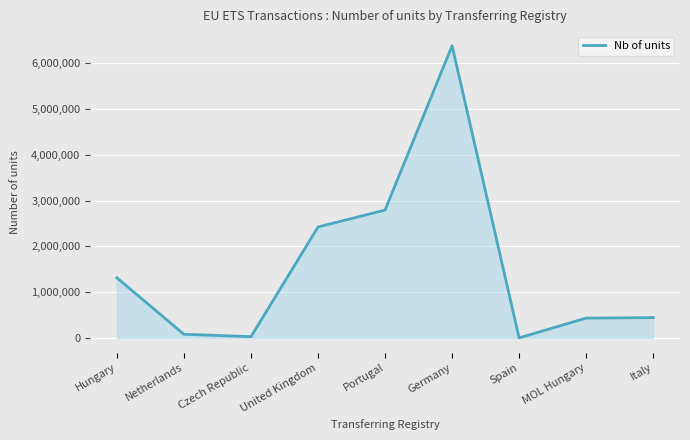

What is the greatest value displayed?

6384823